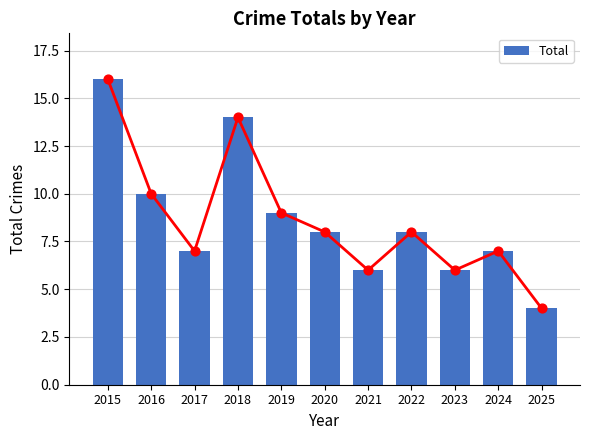

What is the change in value from 2016 to 2019?

-1